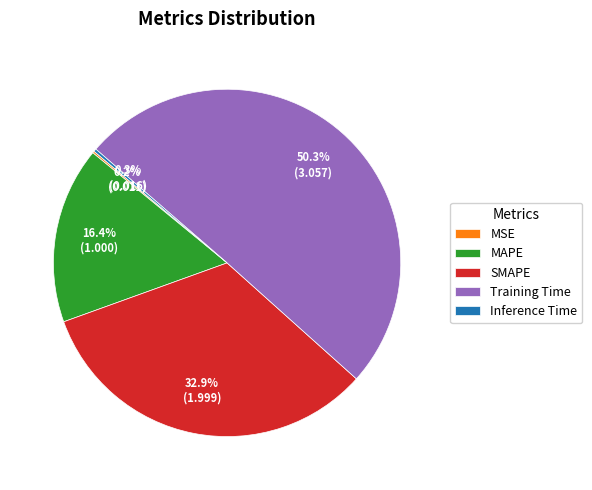

What is the largest slice in the pie chart?

Training Time